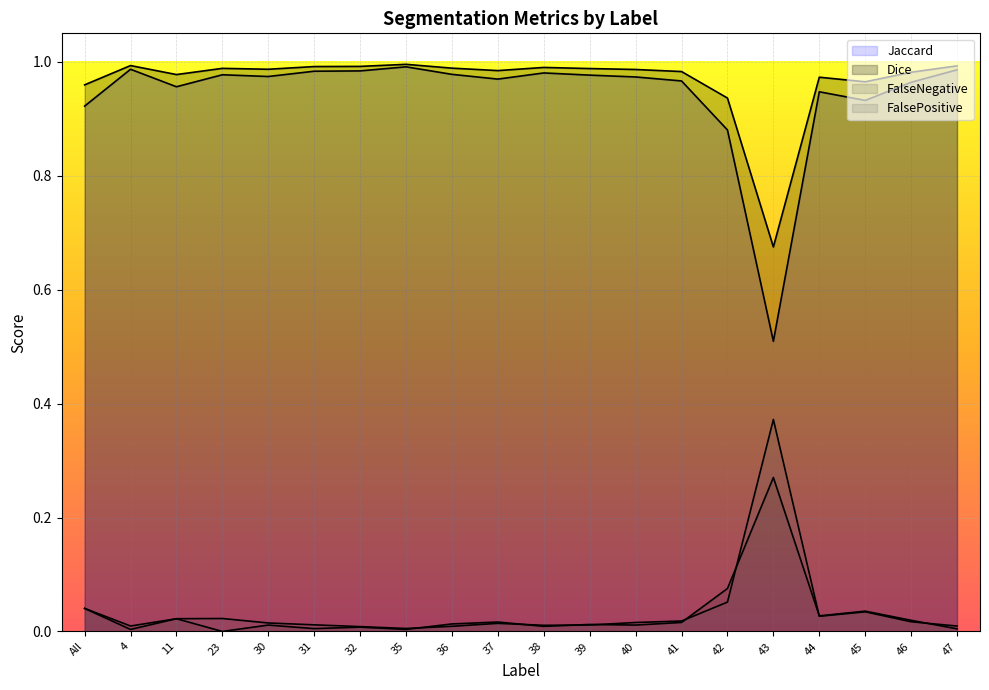

True or false: Jaccard has a value of 0.9 at 45.

True